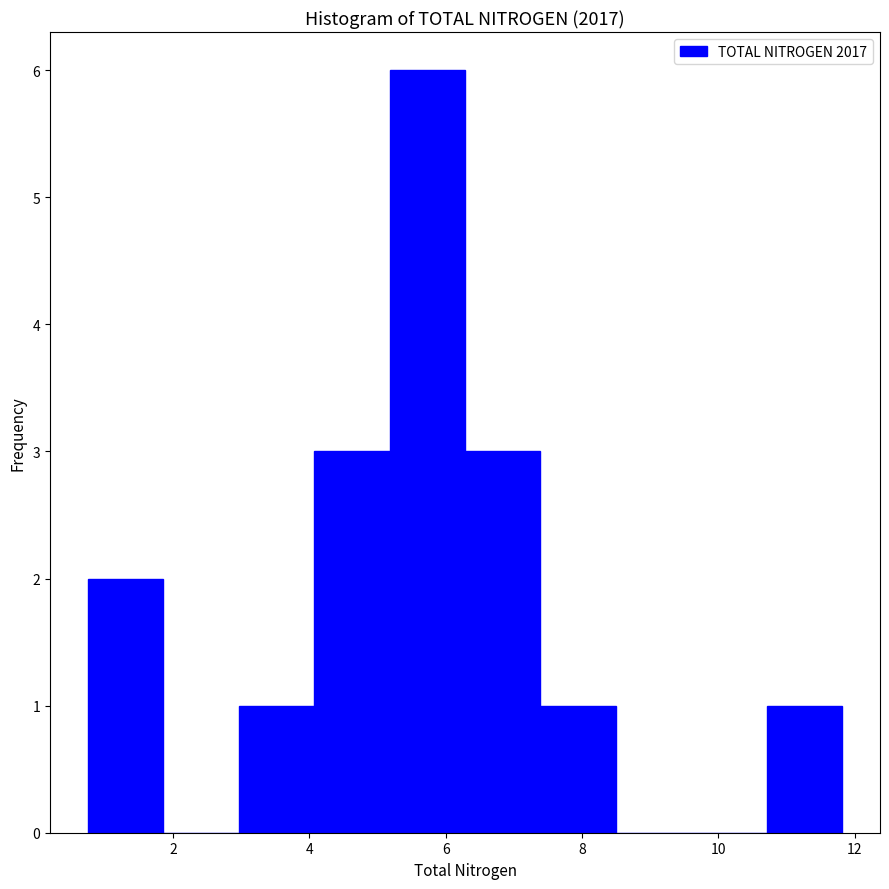

Which range on the x-axis has the tallest bar?

5.2 to 6.2